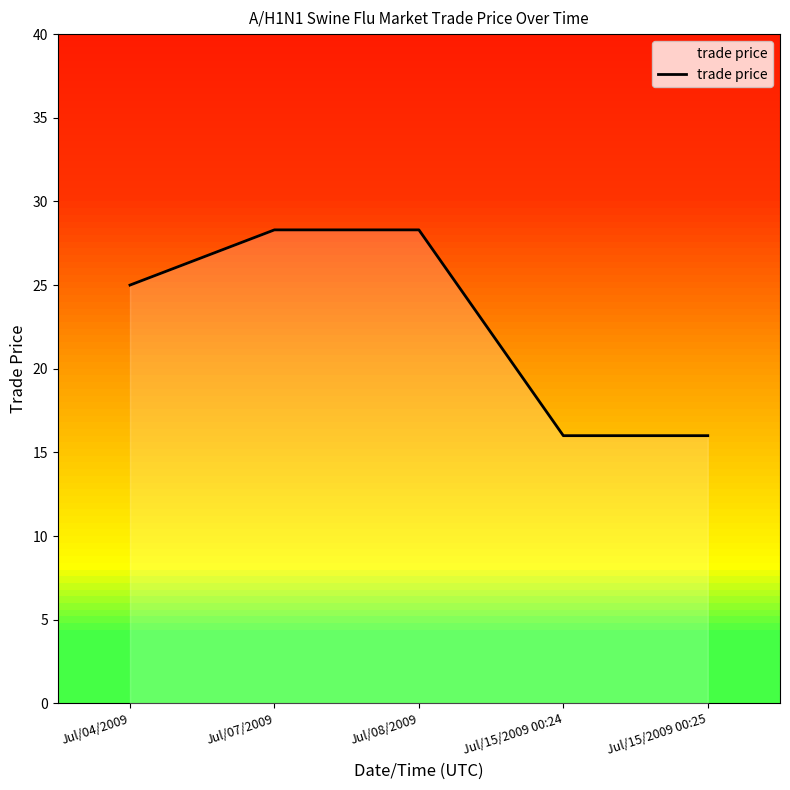

Count the number of categories in the chart.

5